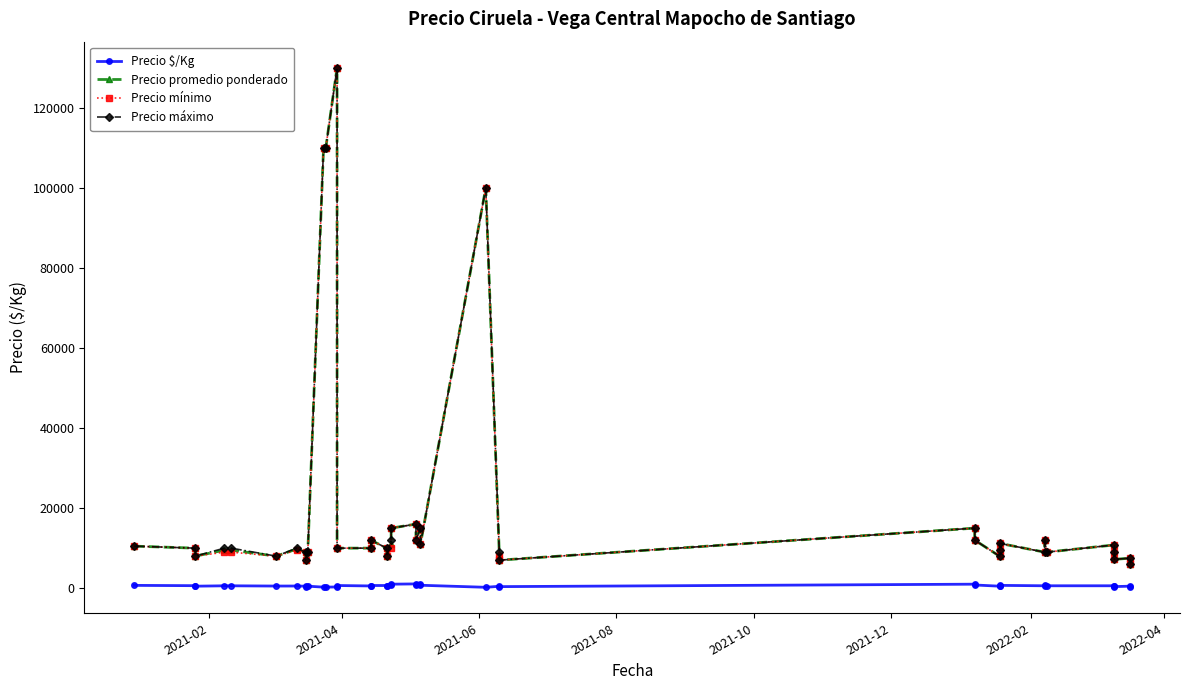

True or false: Precio promedio ponderado has more than 2 points higher than both neighbors.

True